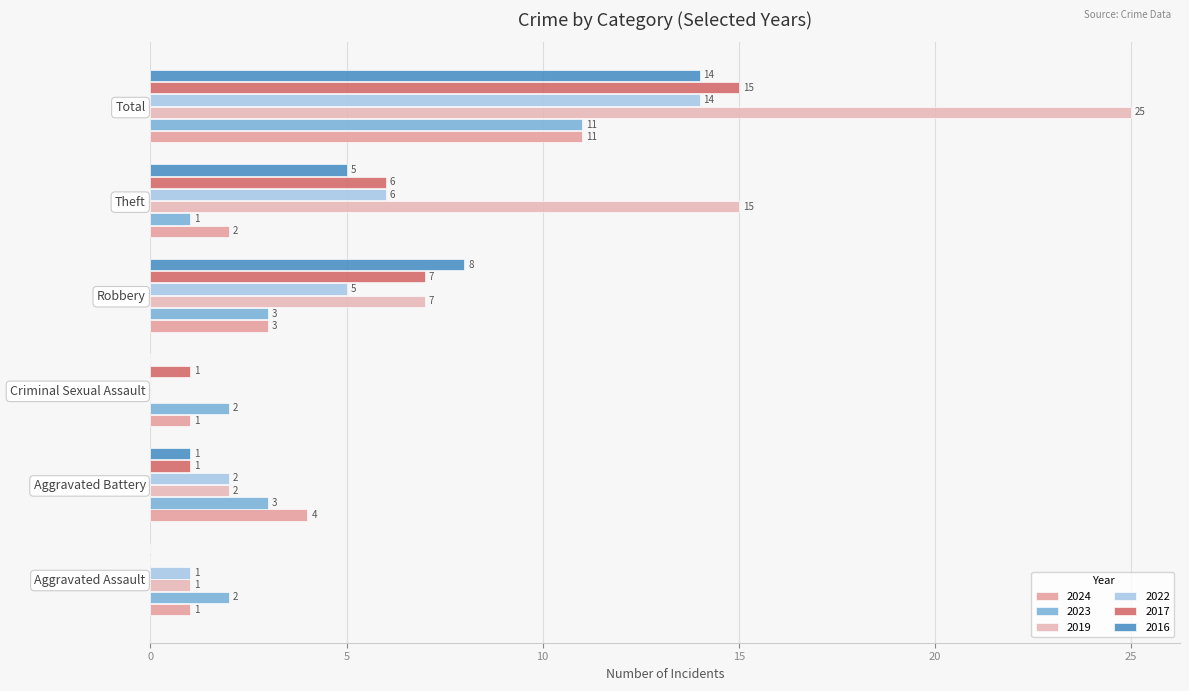

What is the label of the 4th bar from the left?

Robbery